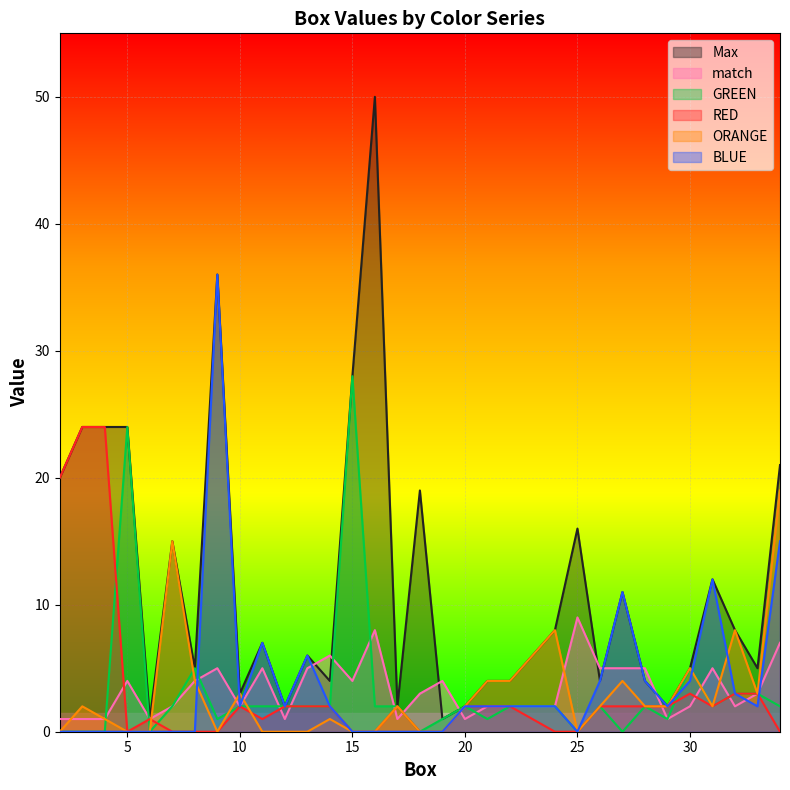

True or false: Max and ORANGE intersect in this chart.

False